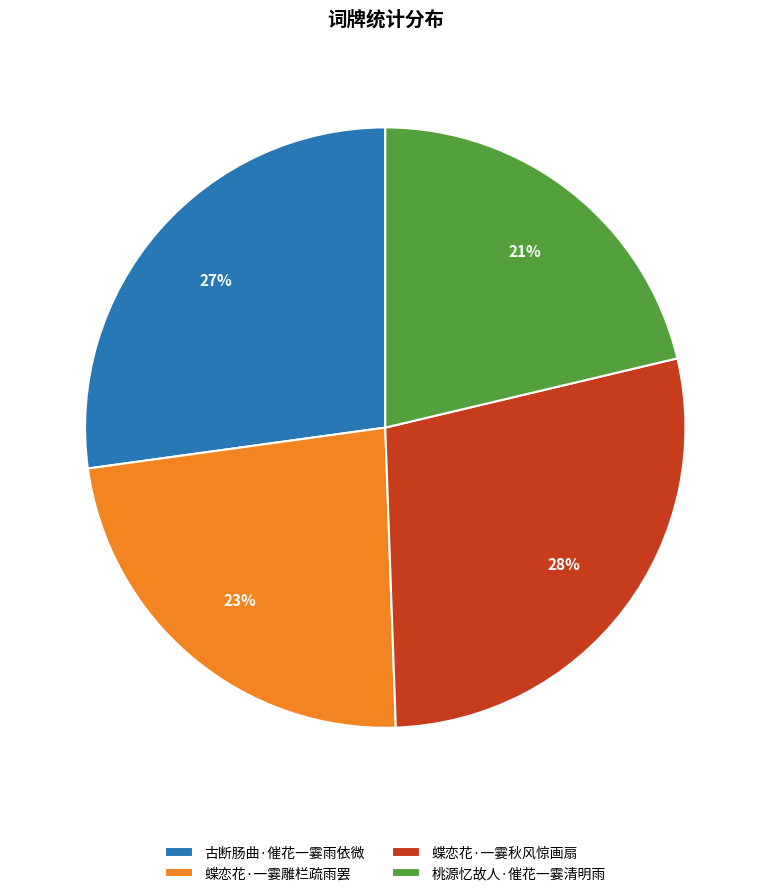

To the nearest percent, what percentage of the pie is 蝶恋花·一霎雕栏疏雨罢?

23%